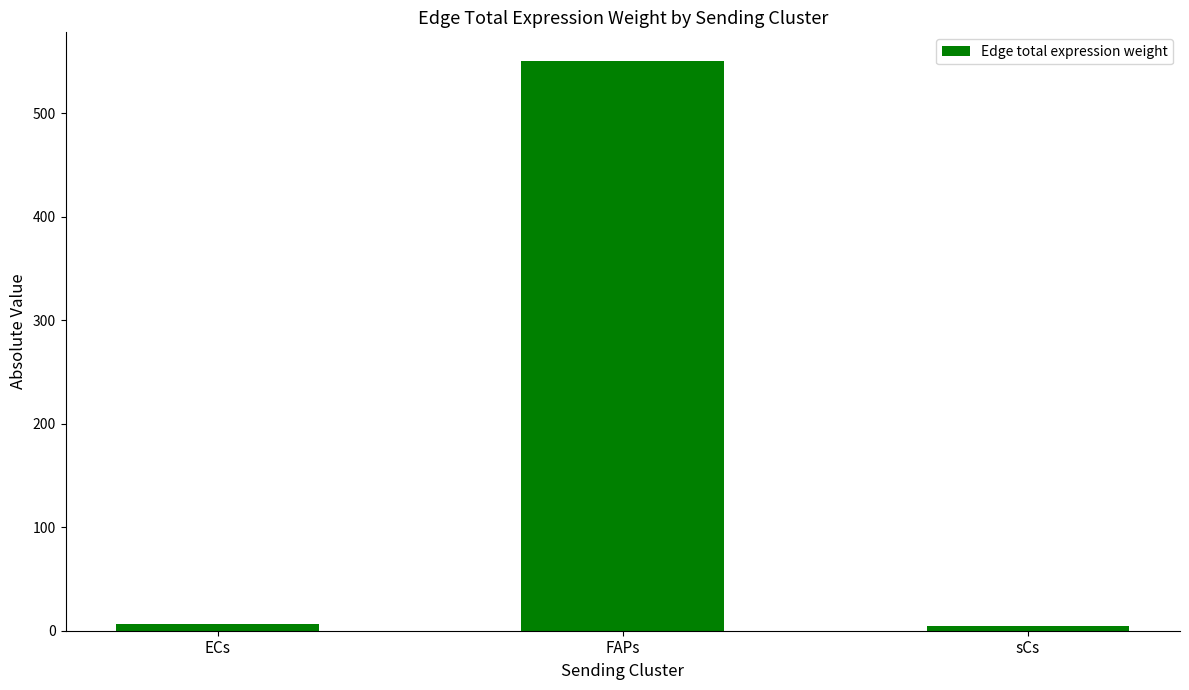

What is the sum of all values?

562.0